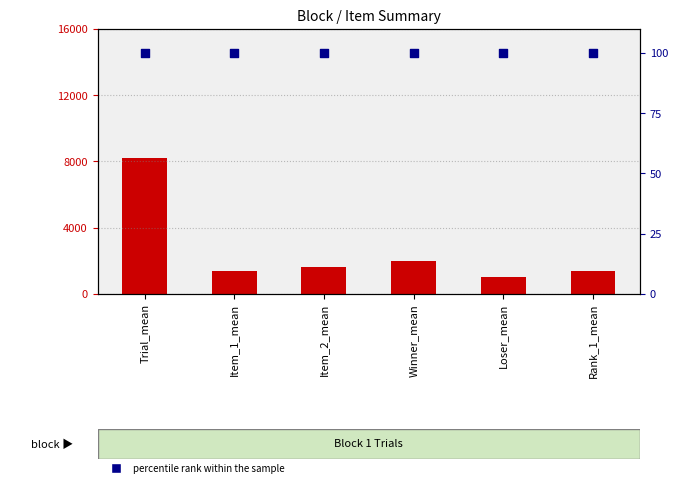

Which series contains the lowest Y value?

percentile rank within the sample